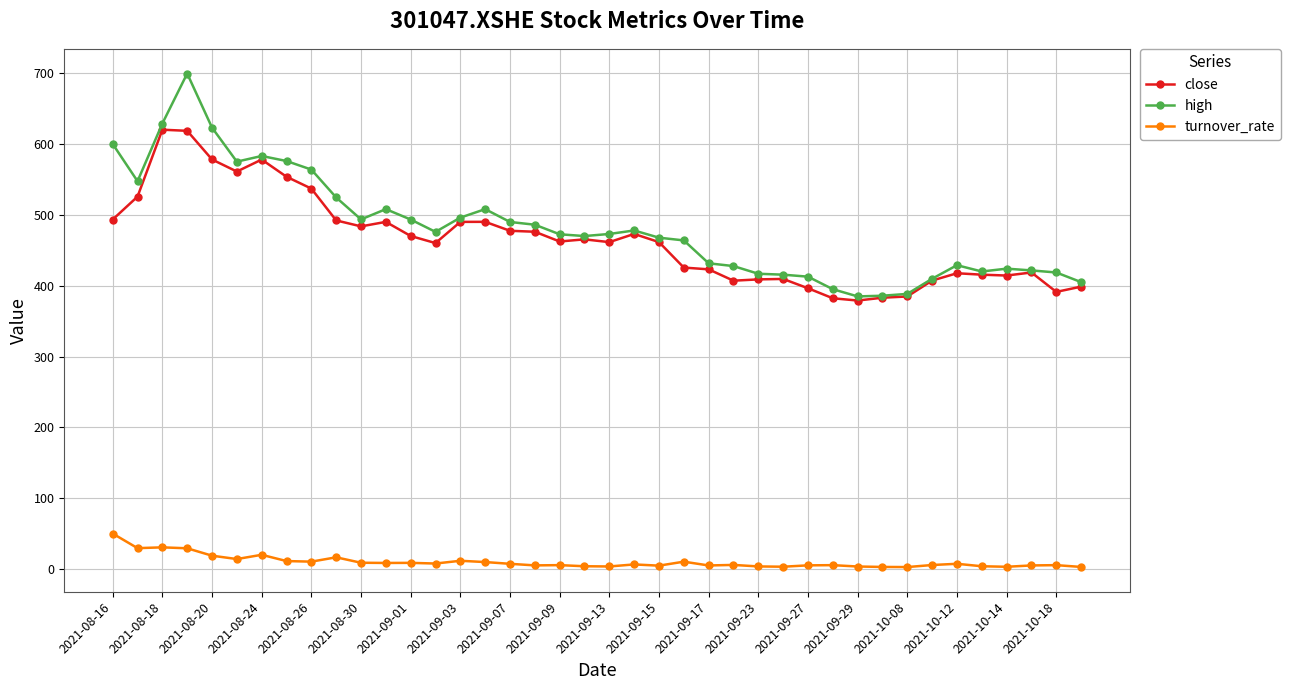

Which series has the largest range (max minus min)?

high